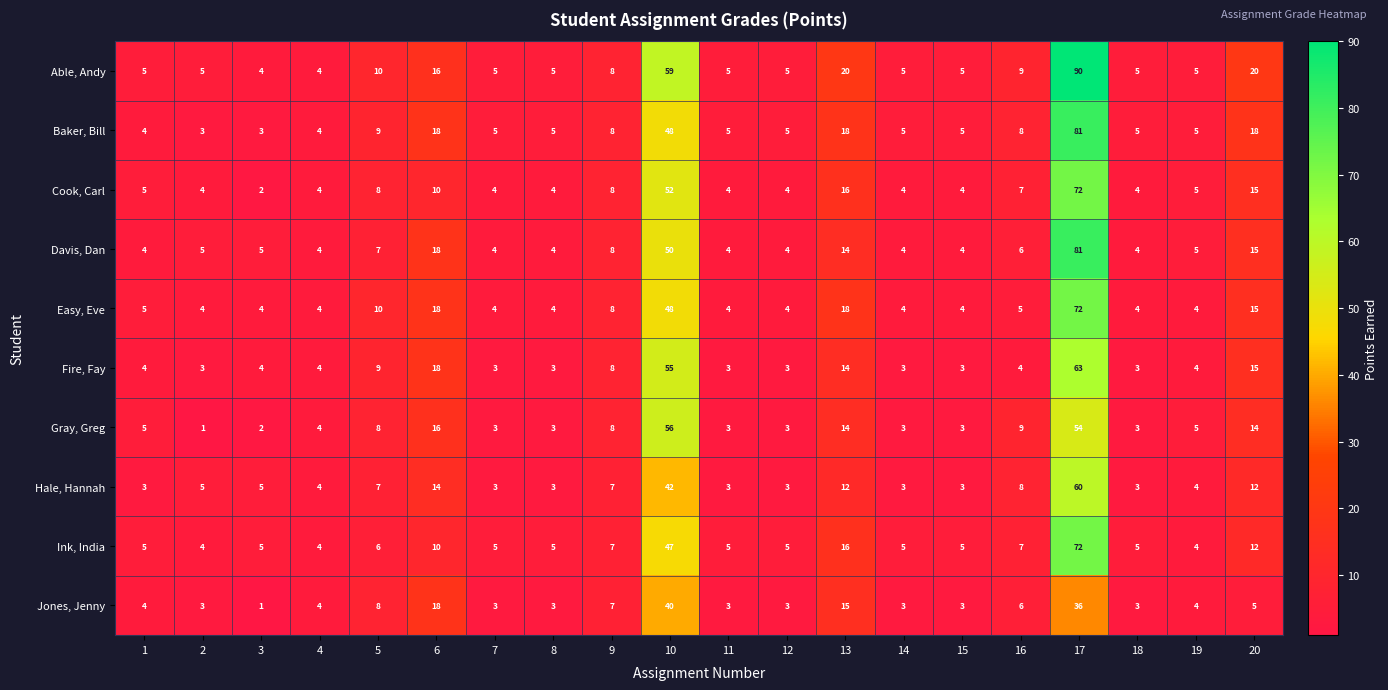

Which series has the largest range (max minus min)?

Able, Andy